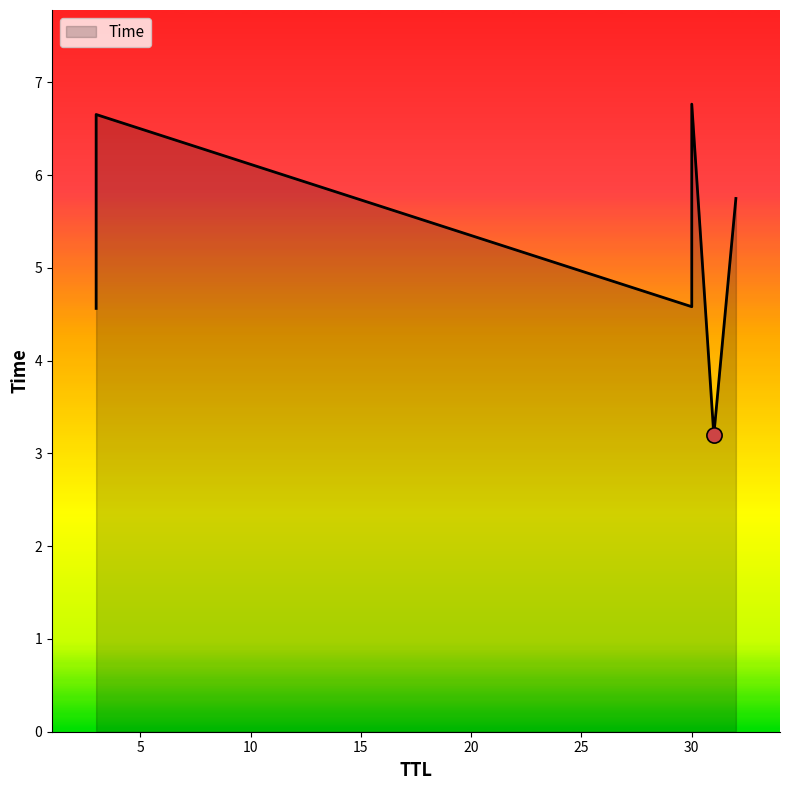

Between 30 and 31, which is larger?

30